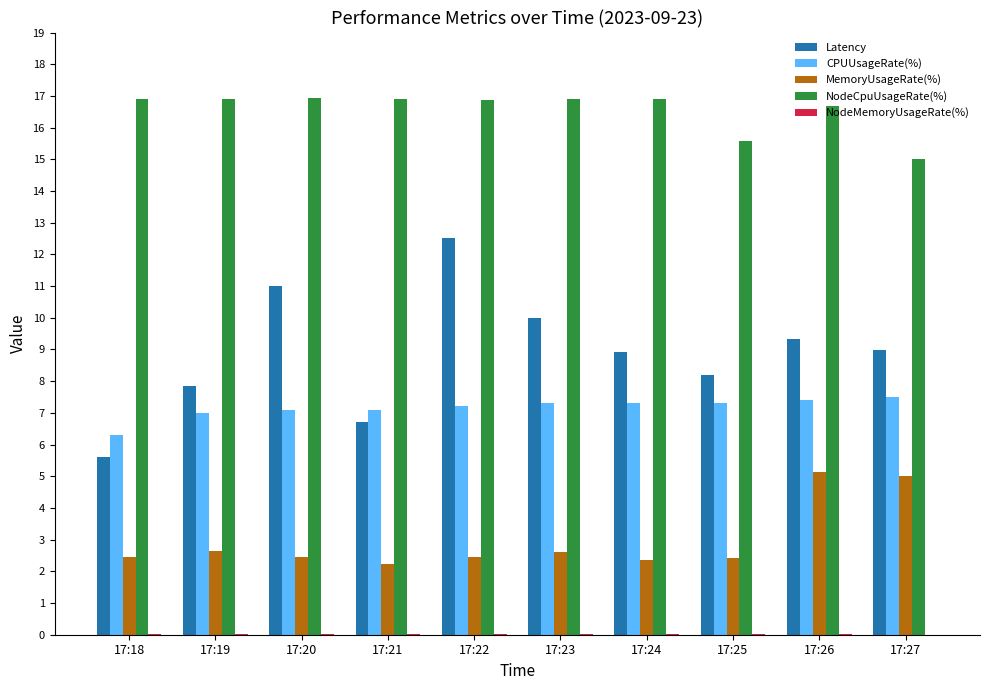

Which series has the largest range (max minus min)?

Latency